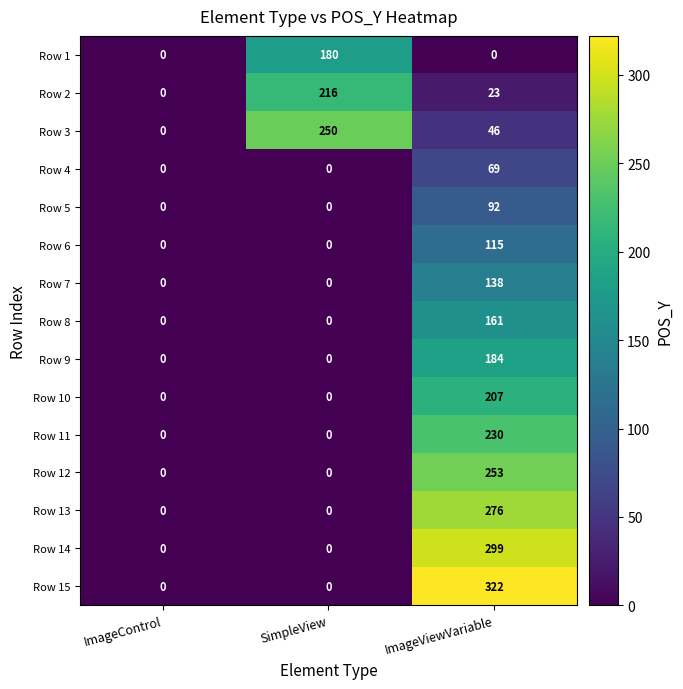

What is the maximum value shown in the chart?

322